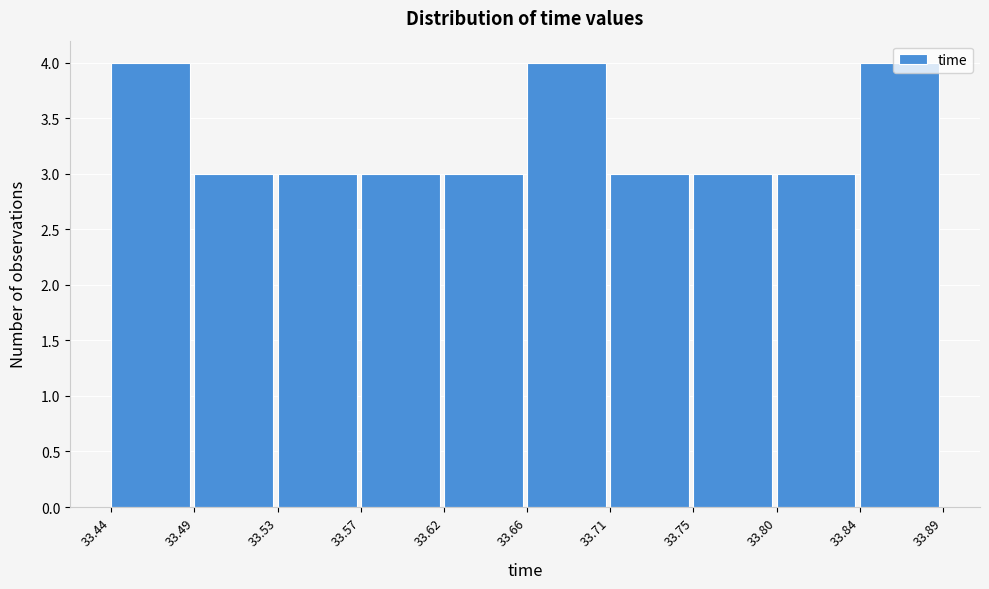

Reading left to right, list every bar in this chart as the range it spans on the x-axis followed by its height. The values are not printed on the chart, so give them approximately, as read against the axis.

33.44 to 33.49: 4
33.49 to 33.53: 3
33.53 to 33.57: 3
33.57 to 33.62: 3
33.62 to 33.66: 3
33.66 to 33.71: 4
33.71 to 33.75: 3
33.75 to 33.80: 3
33.80 to 33.84: 3
33.84 to 33.89: 4